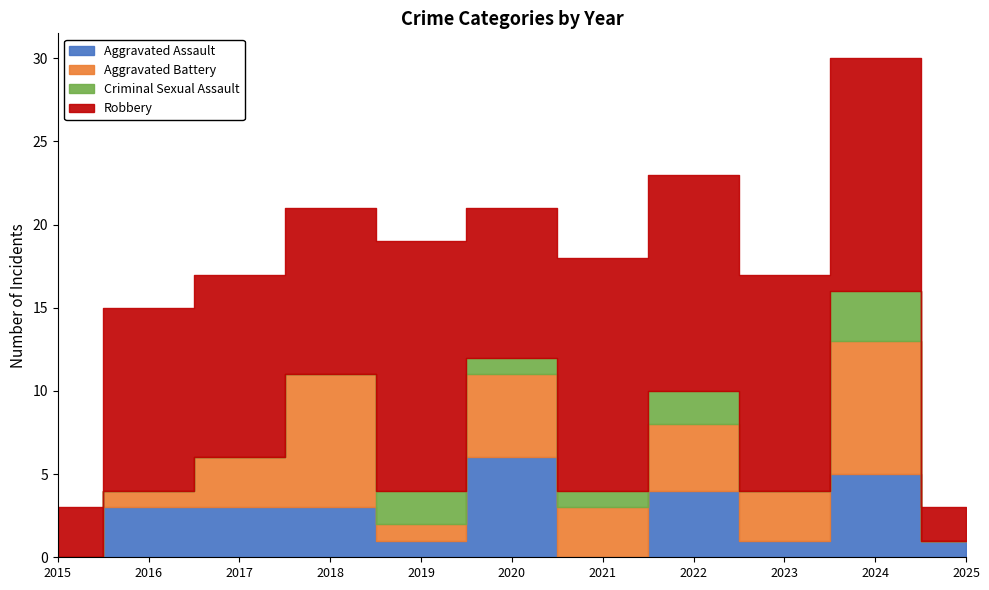

How many data points in Aggravated Battery are above 3?

4